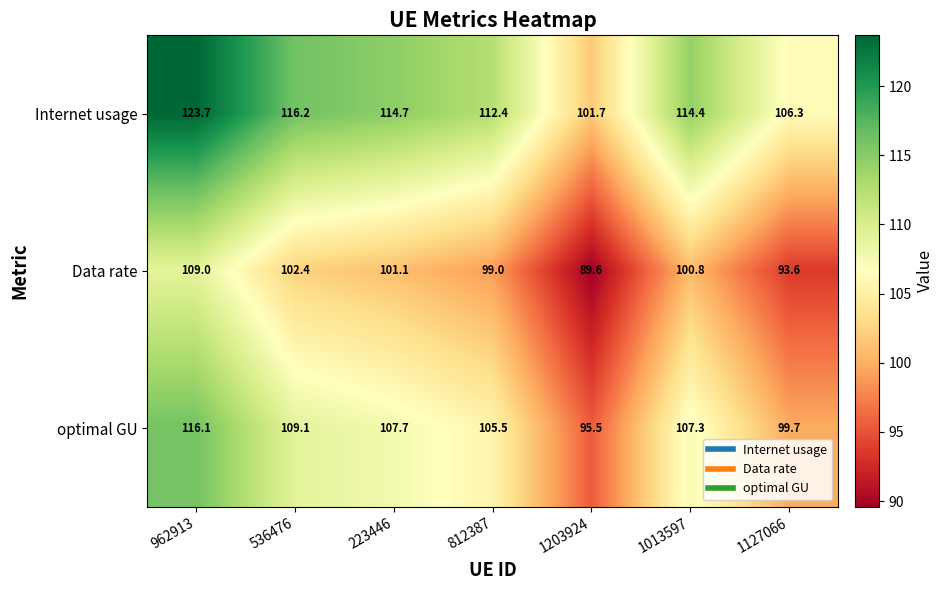

Reading left to right, what are all the values shown in this chart?

Internet usage: 962913=123.7	536476=116.2	223446=114.7	812387=112.4	1203924=101.7	1013597=114.4	1127066=106.3
Data rate: 962913=109.0	536476=102.4	223446=101.1	812387=99.0	1203924=89.6	1013597=100.8	1127066=93.6
optimal GU: 962913=116.1	536476=109.1	223446=107.7	812387=105.5	1203924=95.5	1013597=107.3	1127066=99.7